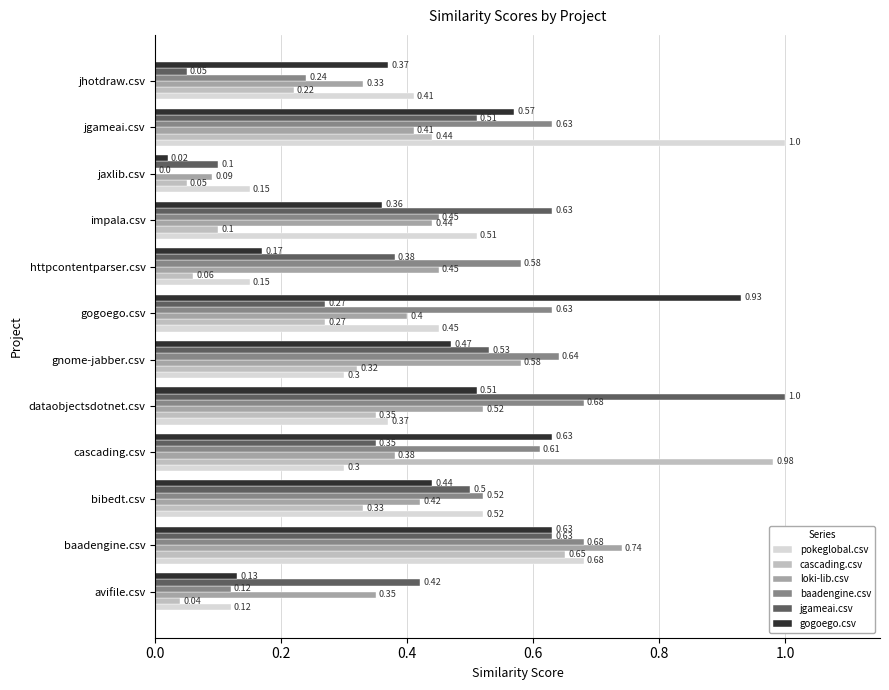

Where is gogoego.csv nearest to the value 0?

jaxlib.csv